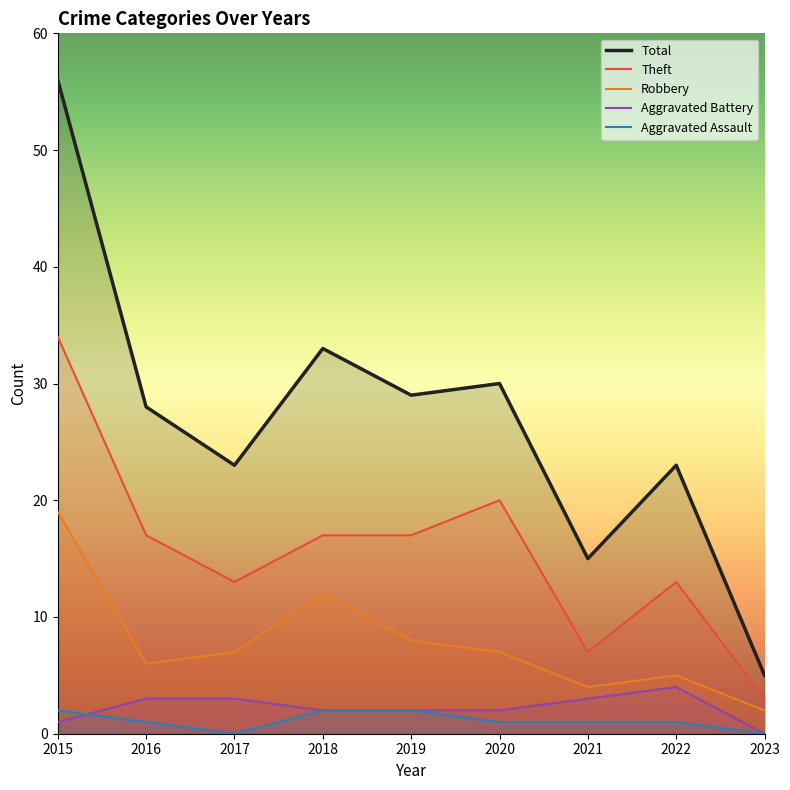

True or false: Robbery and Aggravated Battery cross at least once.

False